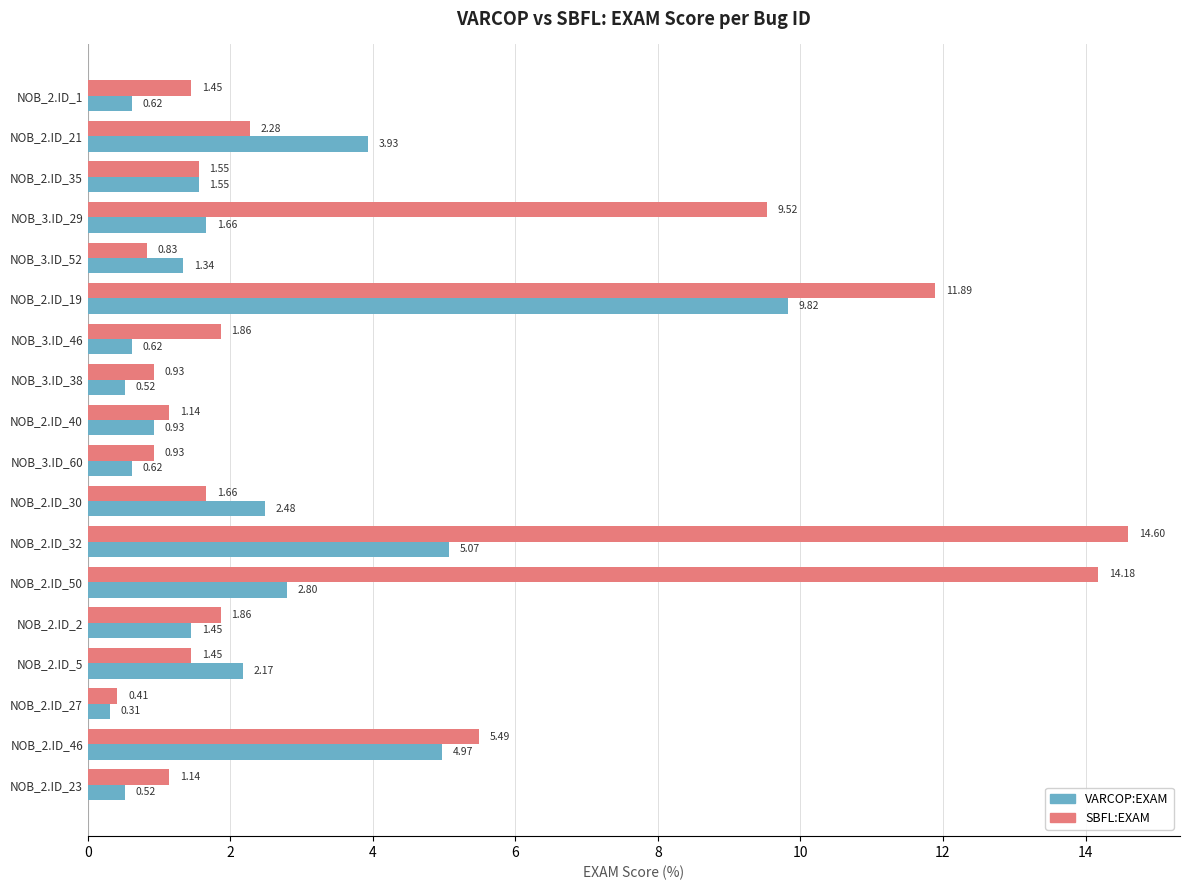

Which series has the largest total across all categories?

SBFL:EXAM